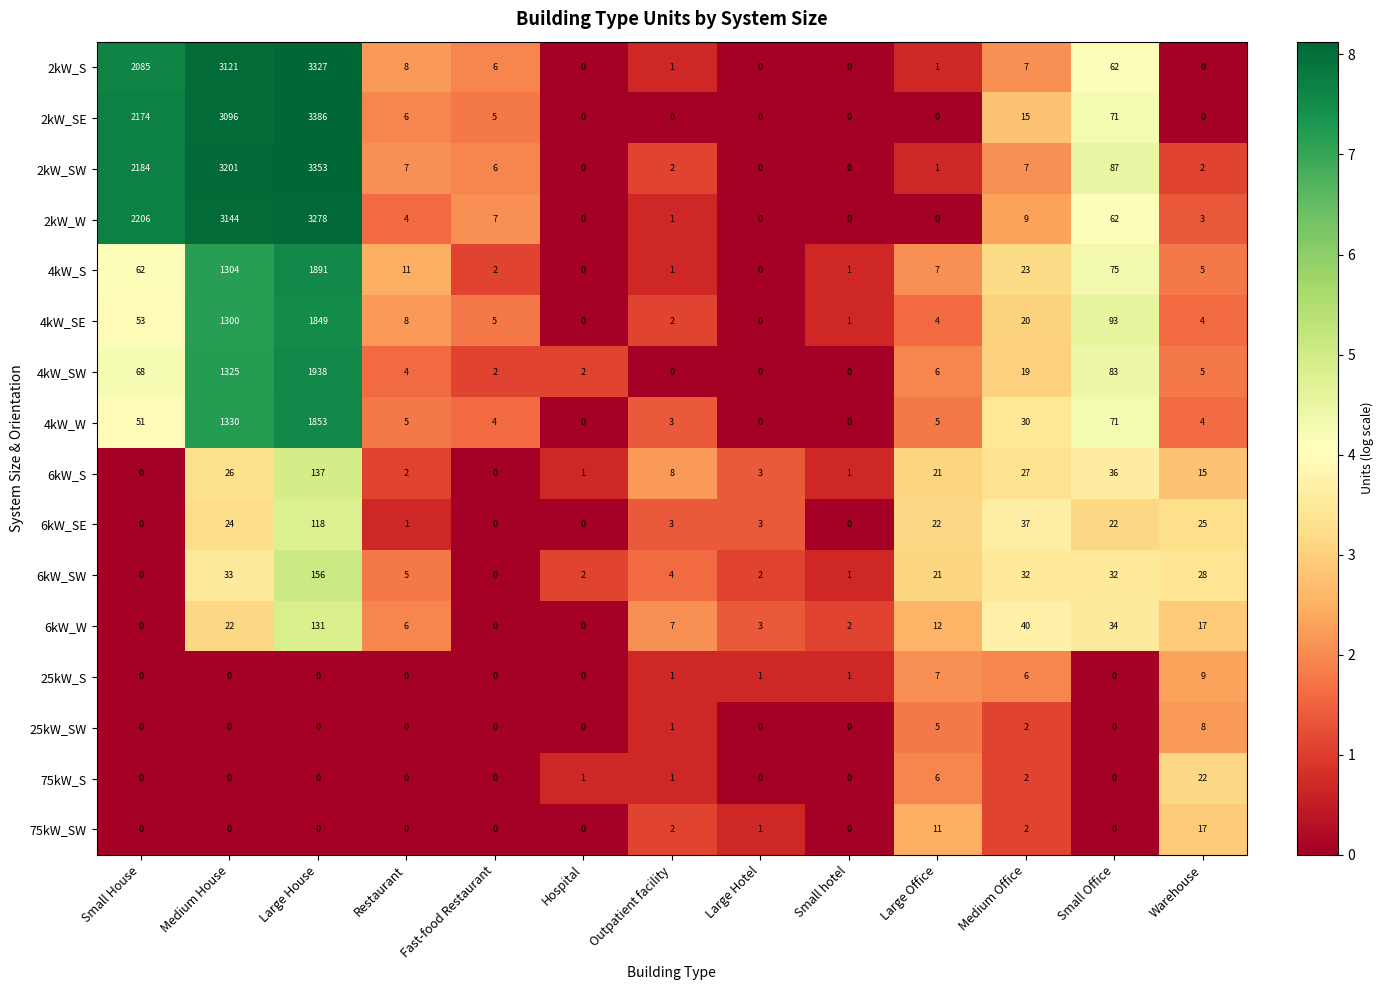

Where does the 4kW_SW series first go above 5?

Small House